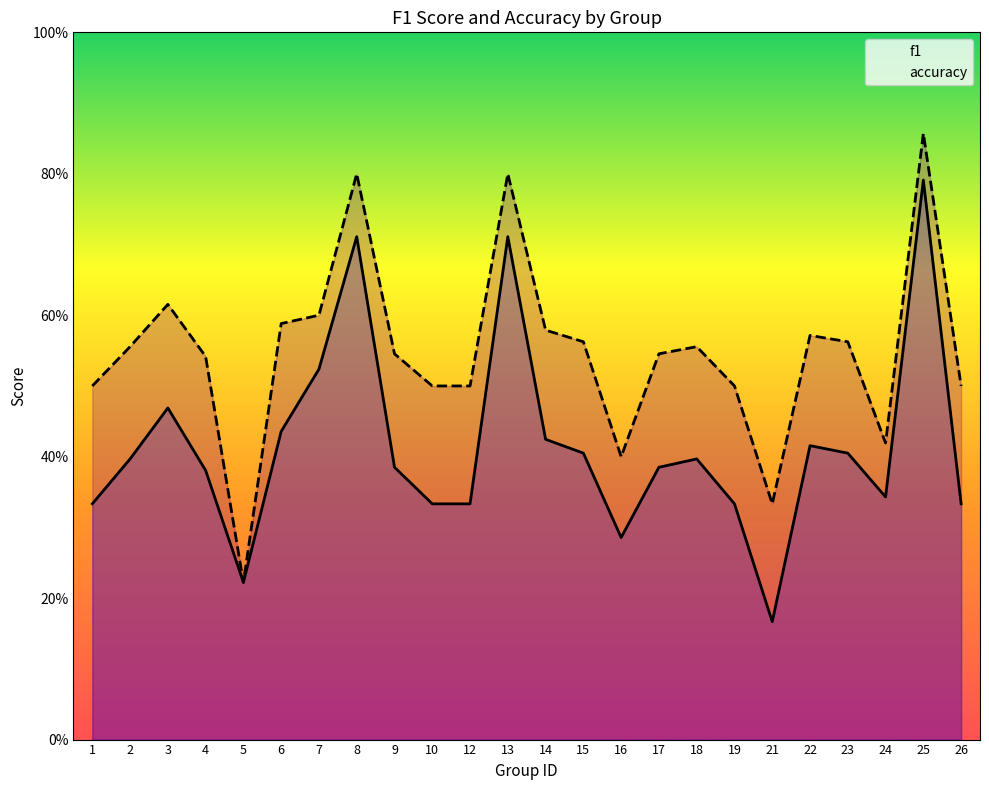

What is the lowest value of the f1 series?

0.2